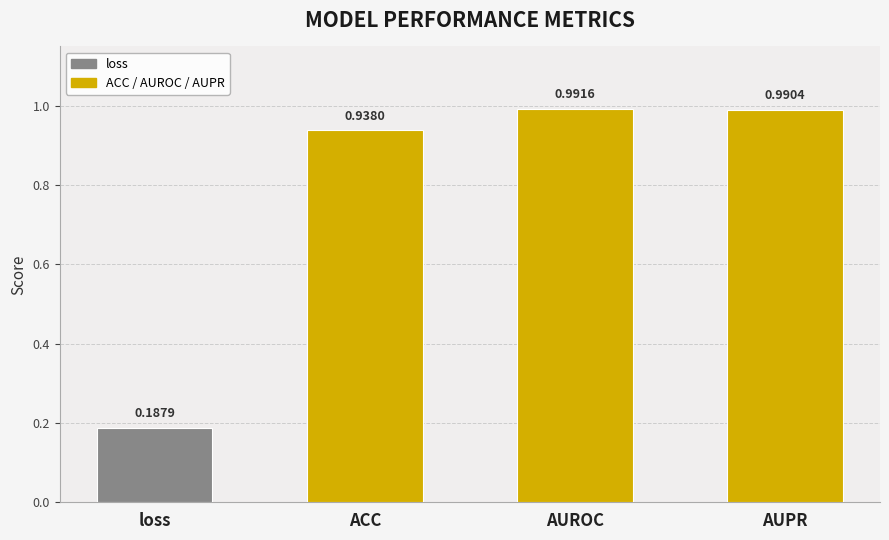

What is the smallest value displayed?

0.2